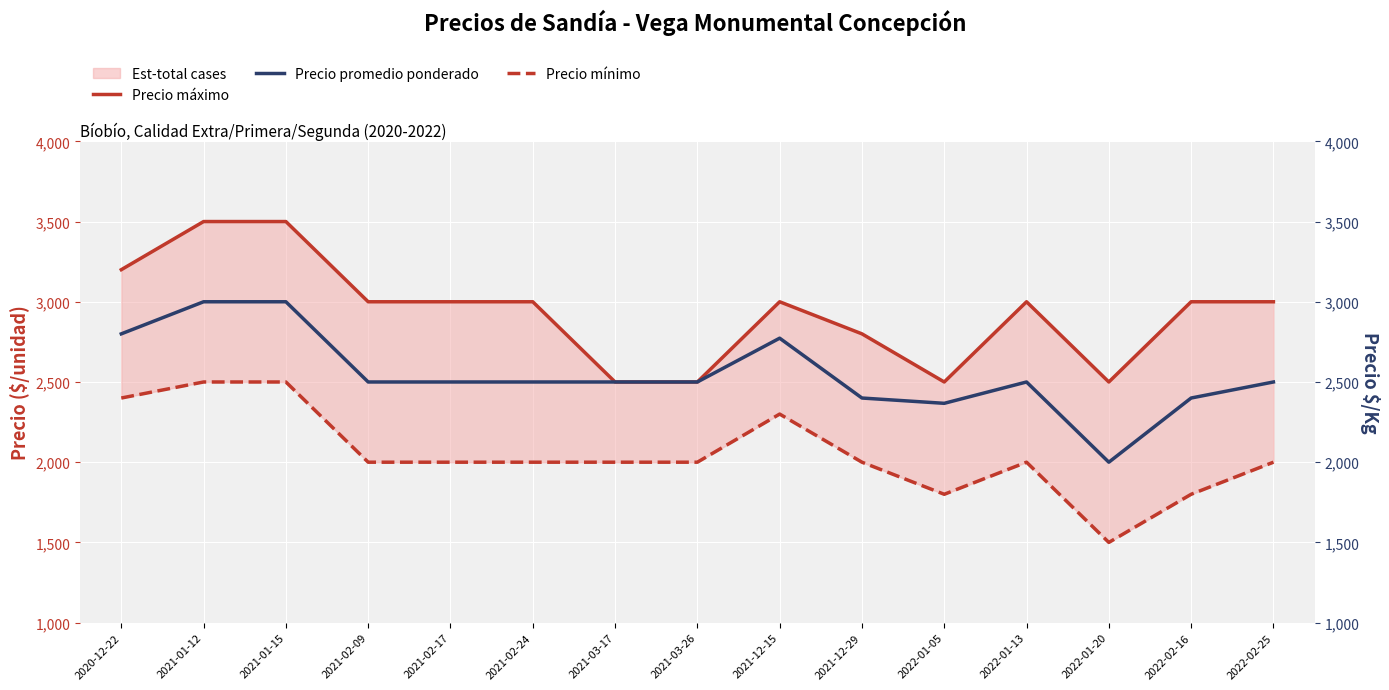

How many data points in Precio mínimo are less than 2000?

3